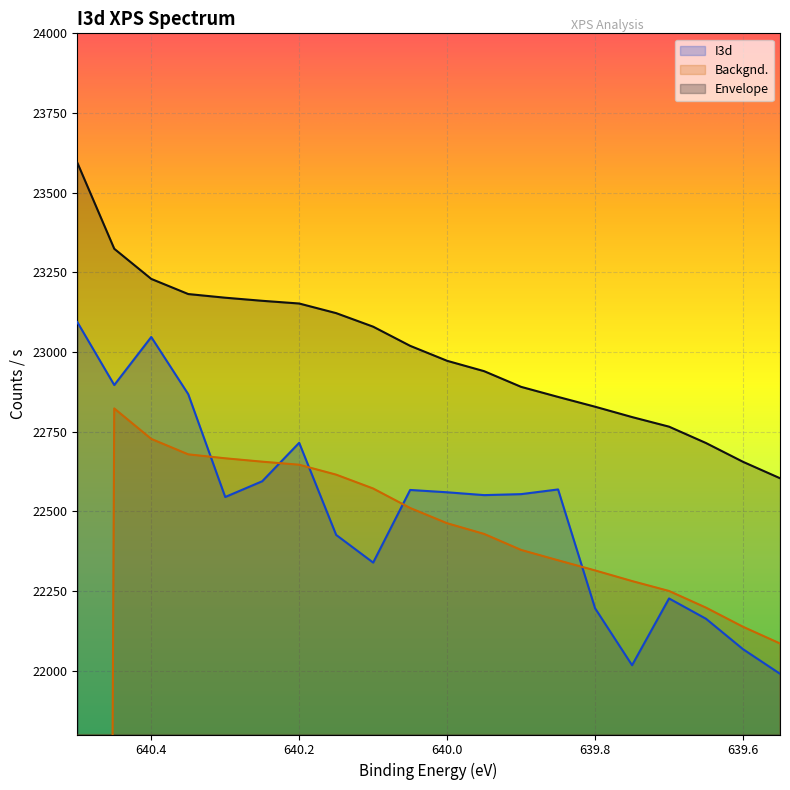

True or false: Envelope and Backgnd. intersect in this chart.

False